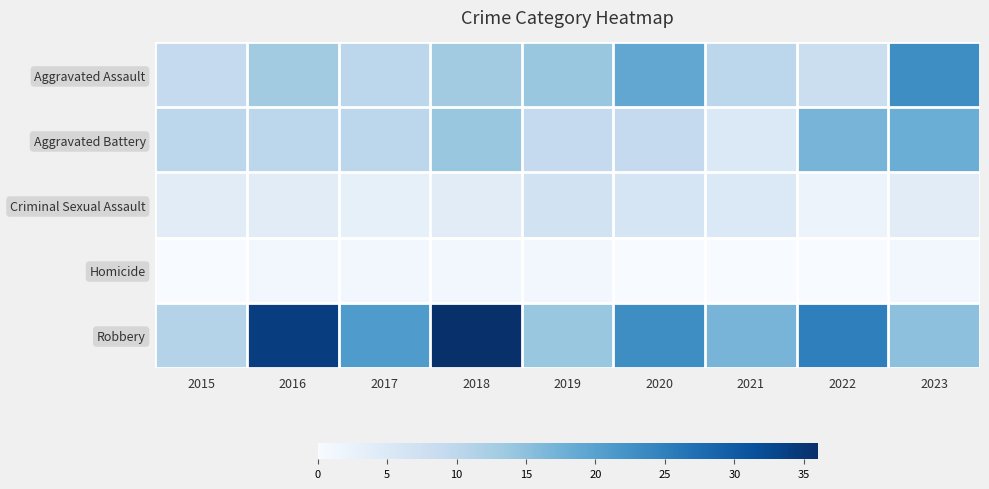

Which series has the largest range (max minus min)?

Robbery